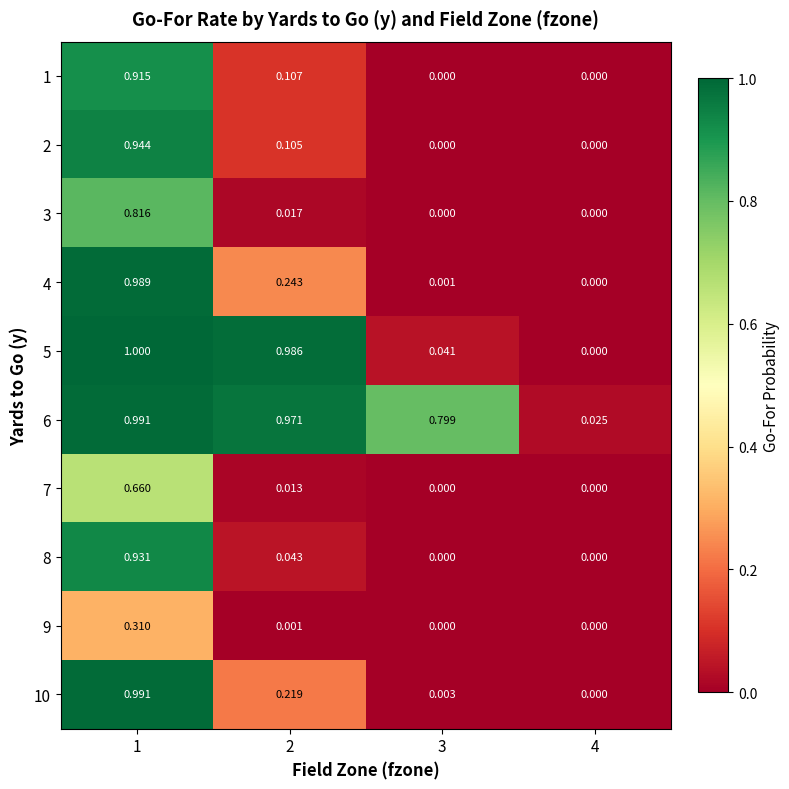

Which series has the largest total across all categories?

6